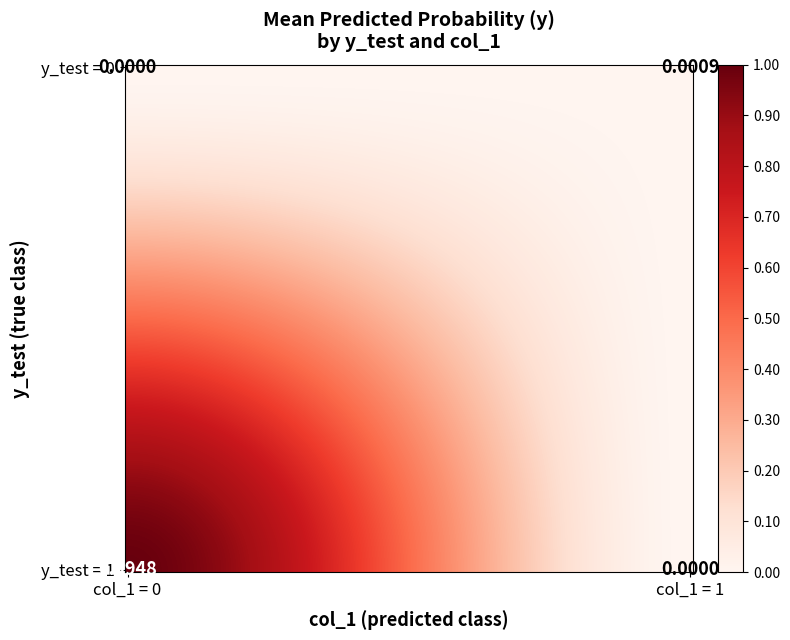

What is the difference between the values at 1_0 and 1_1?

1.0